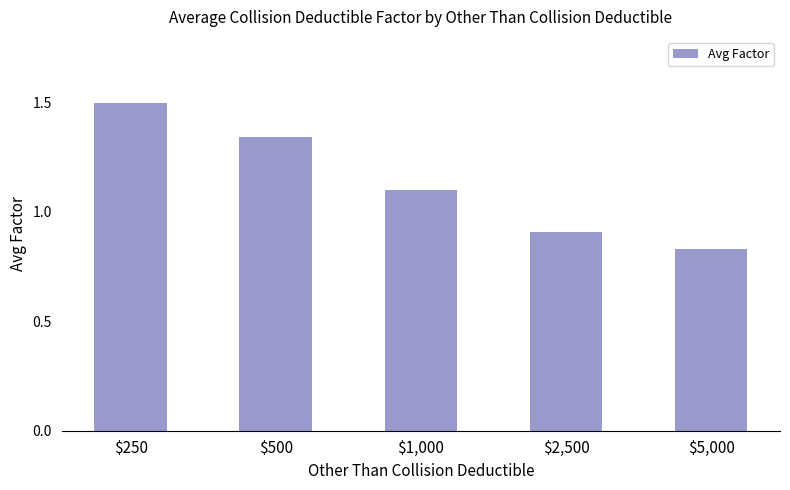

True or false: the data shows 2.0 at $250.

False